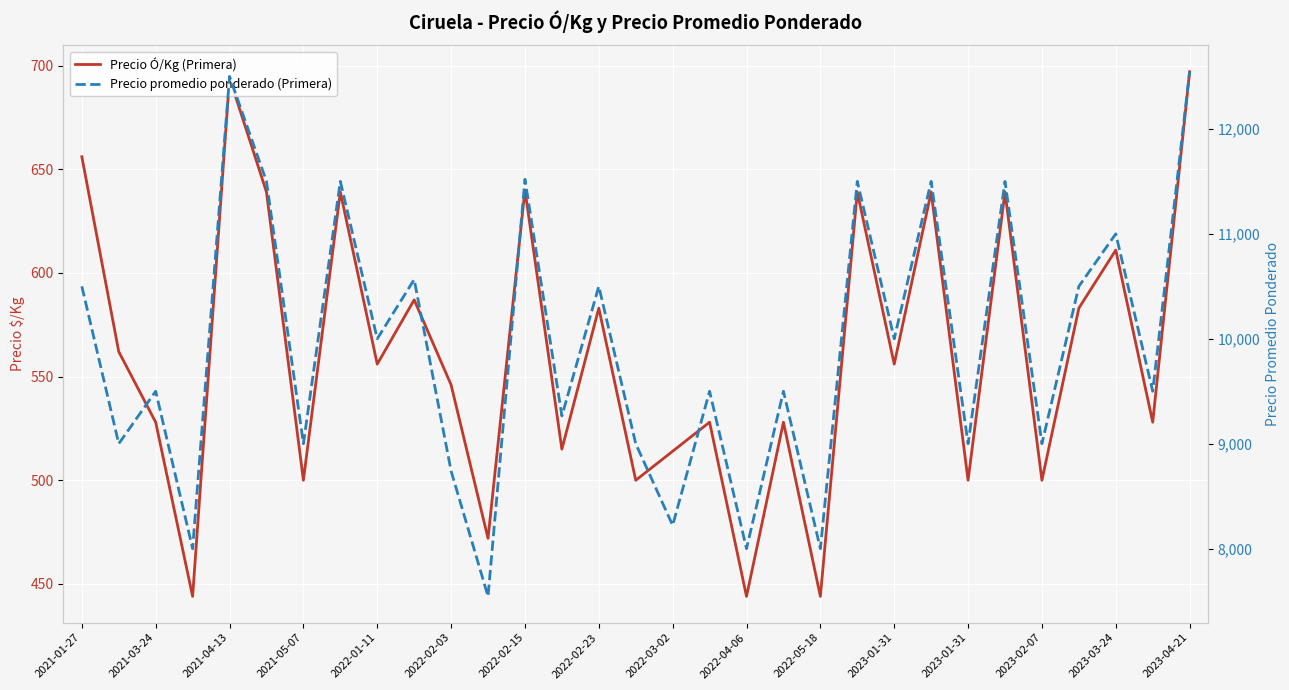

Which series changed the most between 2021-04-13 and 23?

Precio promedio ponderado (Primera)